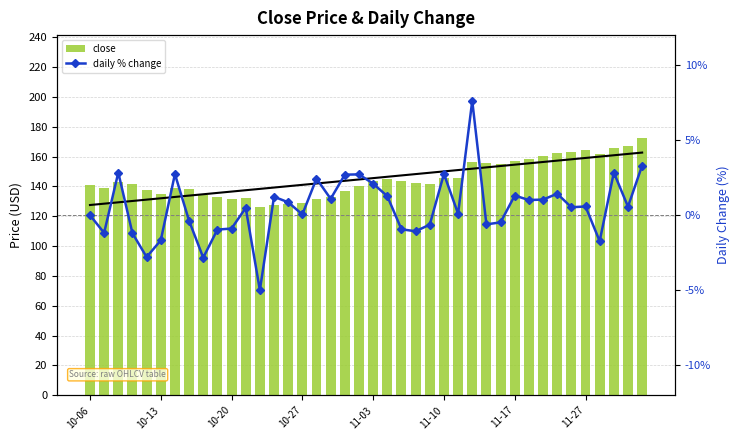

Reading left to right, what are all the values shown in this chart?

close: 140.8	139.1	143.1	141.3	137.4	135.1	138.8	138.3	134.4	133.1	131.9	132.5	125.9	127.5	128.6	128.6	131.8	133.2	136.8	140.5	143.4	145.3	143.9	142.4	141.5	145.4	145.5	156.6	155.7	154.9	156.9	158.5	160.2	162.5	163.3	164.3	161.4	166.0	167.0	172.5
daily % change: 0.0	-1.2	2.8	-1.2	-2.8	-1.7	2.7	-0.4	-2.8	-1.0	-0.9	0.5	-5.0	1.2	0.9	0.1	2.4	1.1	2.7	2.7	2.1	1.3	-0.9	-1.1	-0.6	2.8	0.1	7.6	-0.6	-0.5	1.3	1.0	1.0	1.4	0.5	0.6	-1.7	2.8	0.6	3.3